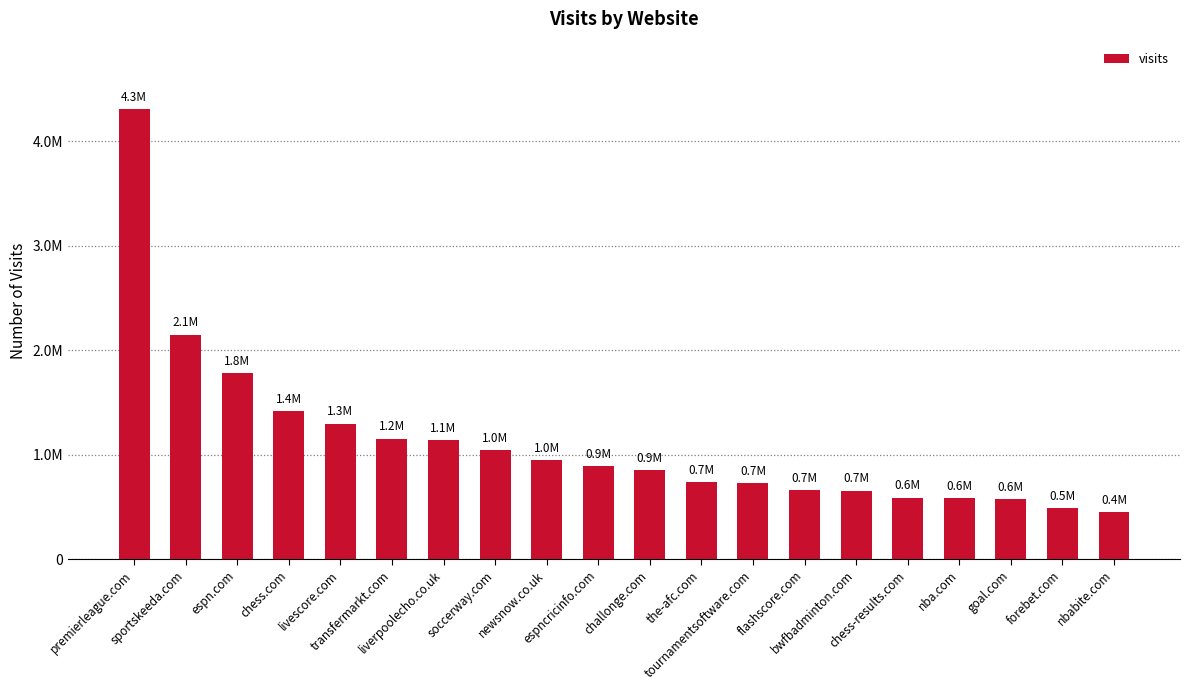

Are the bars horizontal?

No